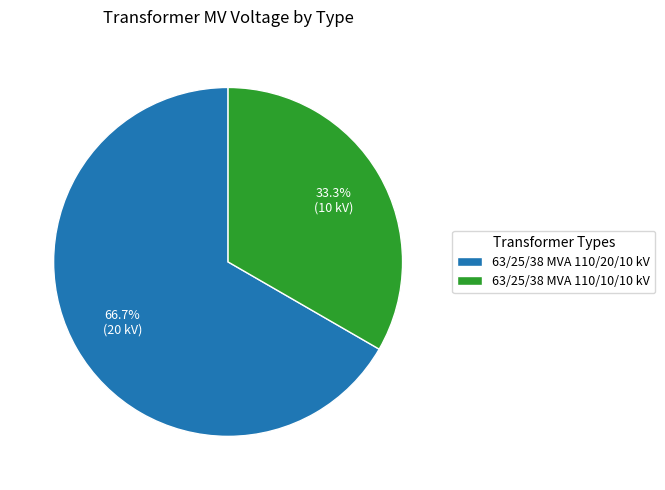

How much of the chart is everything except 63/25/38 MVA 110/10/10 kV?

66.7%